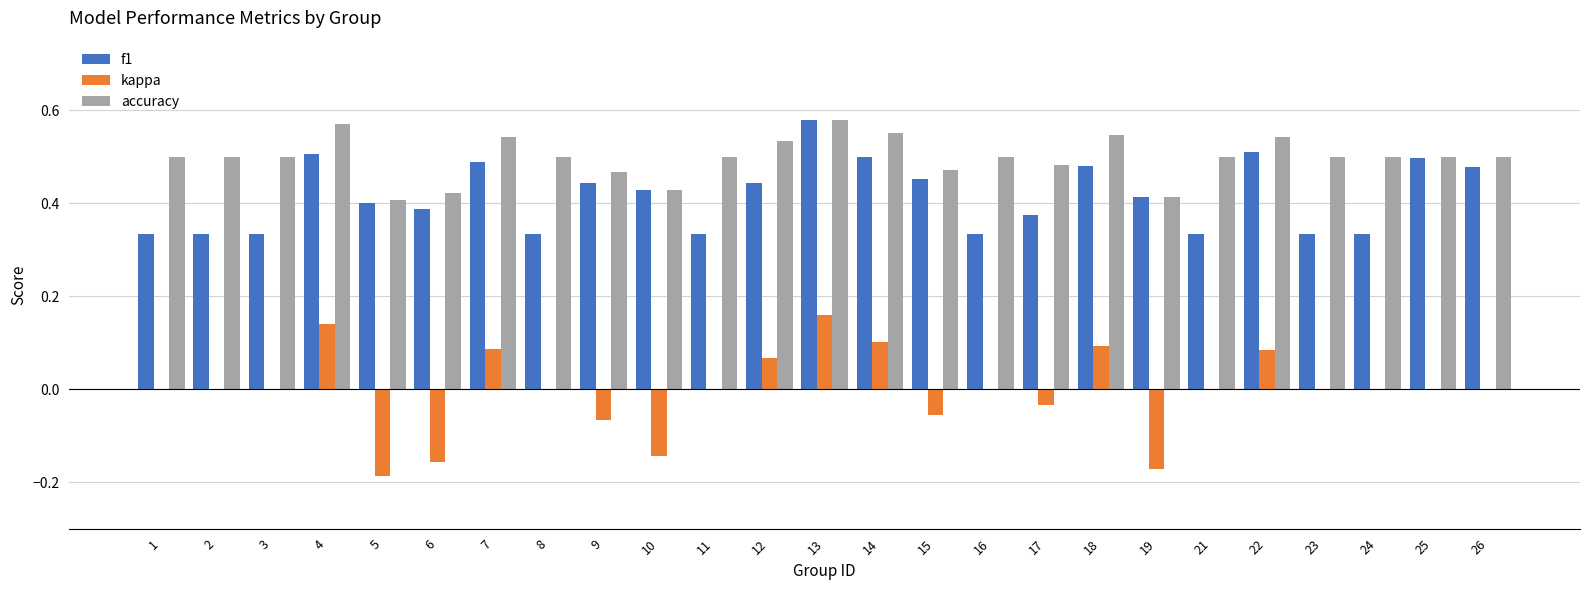

Are the bars horizontal?

No